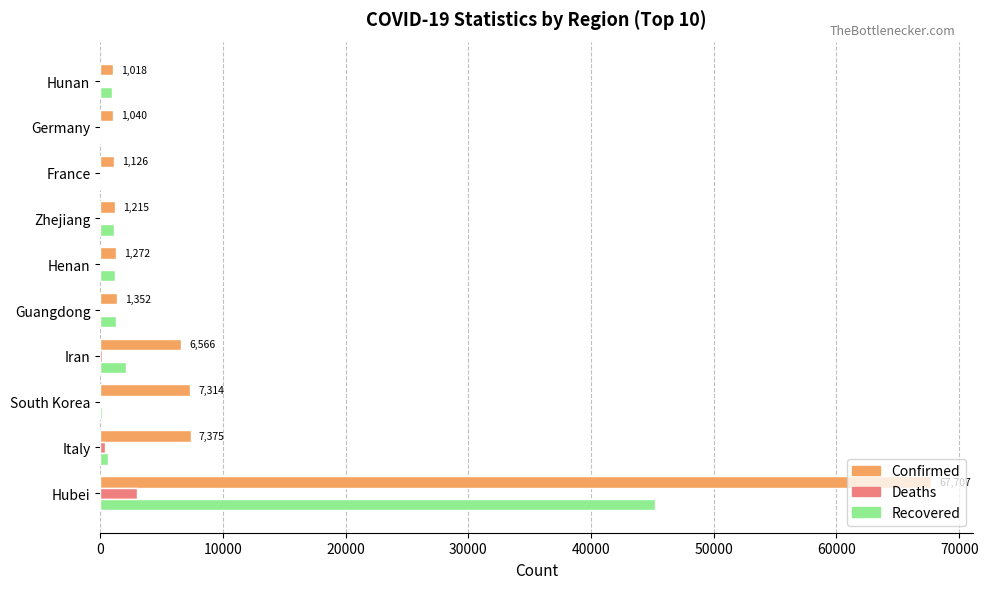

Which series changed the most between Hubei and South Korea?

Confirmed